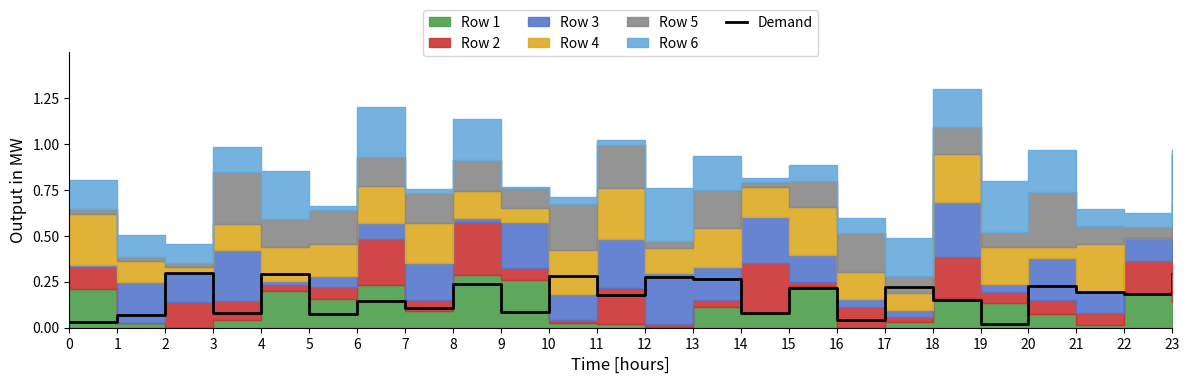

Does the chart display data point markers on the line(s)?

No